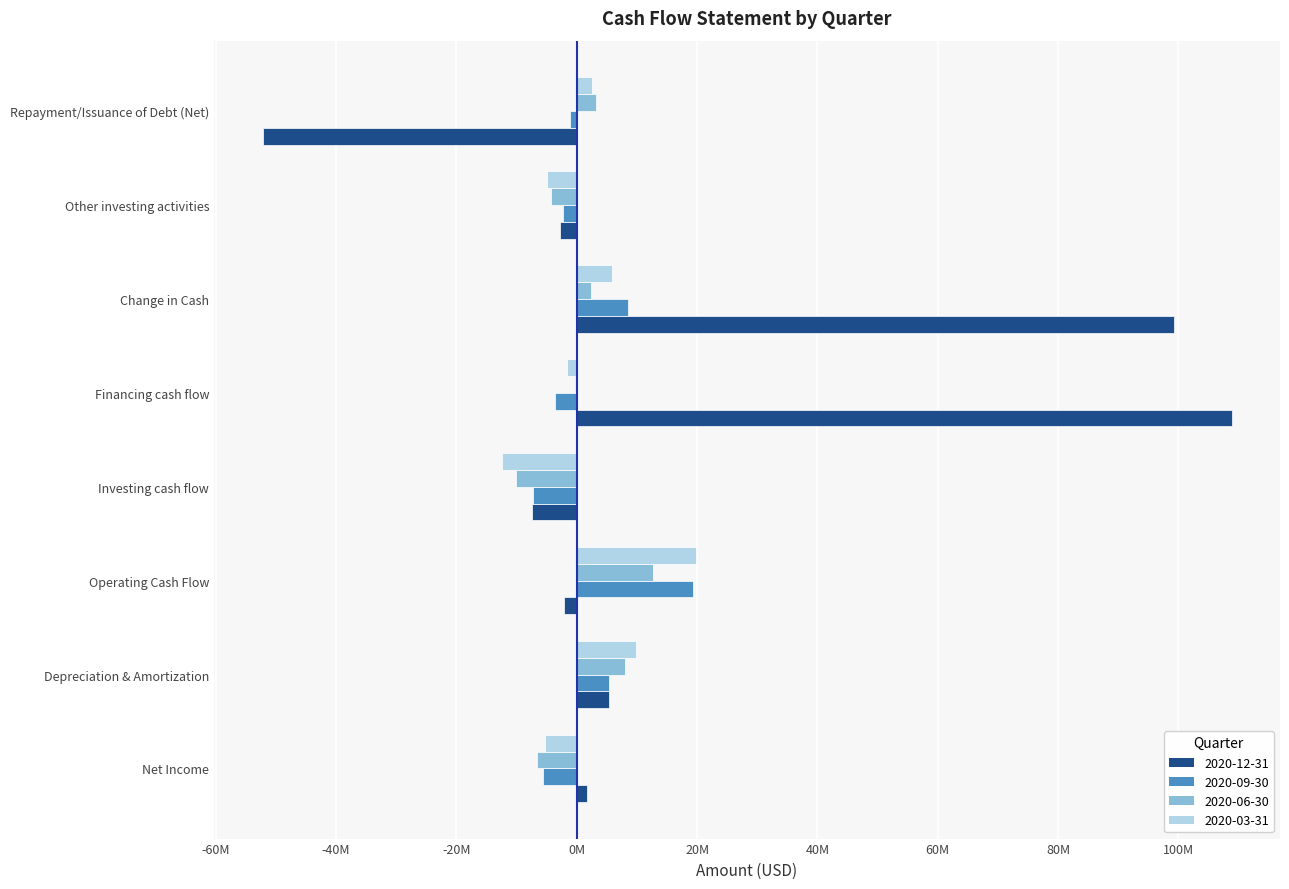

The value of 2020-06-30 at Other investing activities is -4239000. True or false?

True